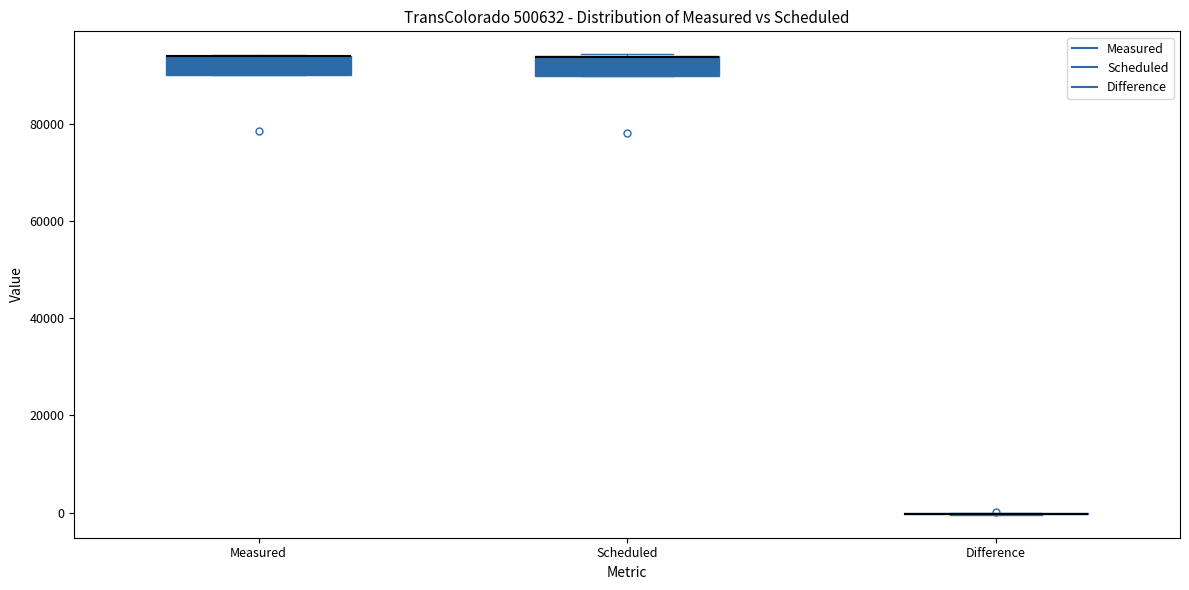

Where is the lower edge of the box for Scheduled on the y-axis? The values are not printed on the chart, so give them approximately, as read against the axis.

90000